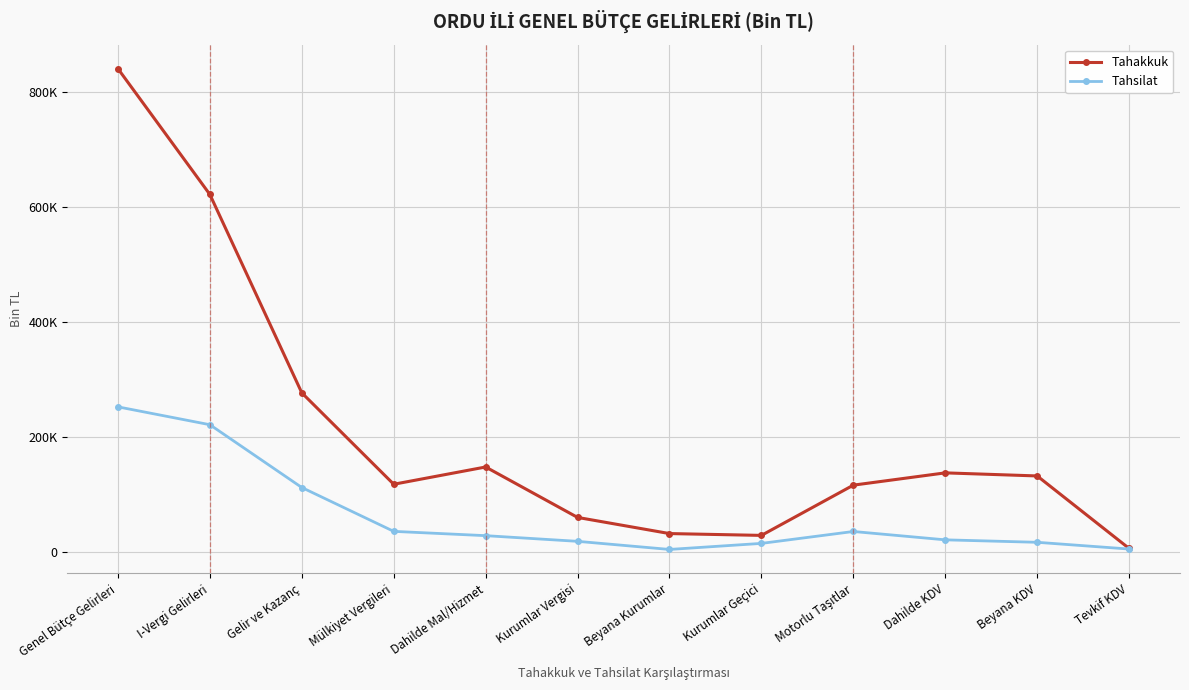

At Dahilde KDV, list the series in order from smallest to largest.

Tahsilat, Tahakkuk